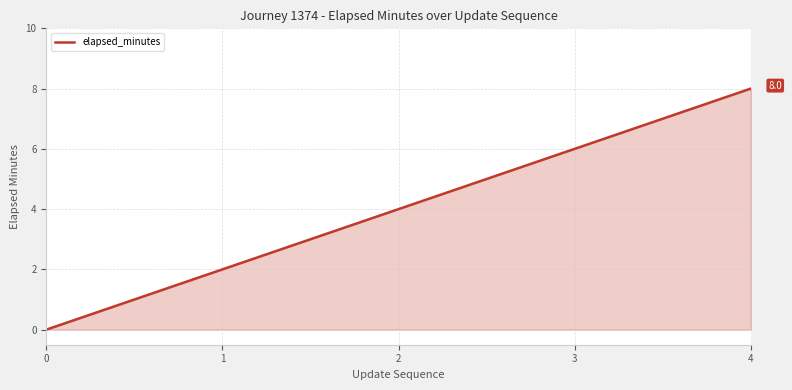

Which label corresponds to the largest value in the chart?

4